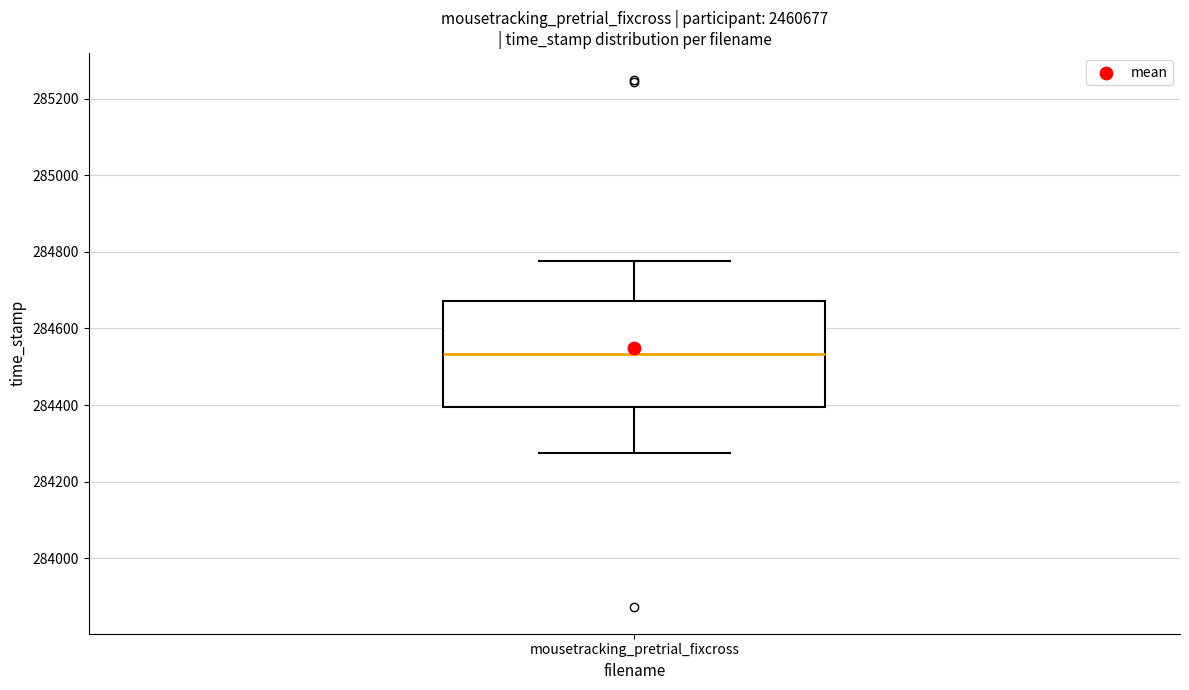

Transcribe this box plot: give where the median line is, the range the box spans, and where the two whiskers end, as read against the y-axis. The values are not printed on the chart, so give them approximately, as read against the axis.

median 284540, box 284400 to 284680, whiskers 284280 to 284780